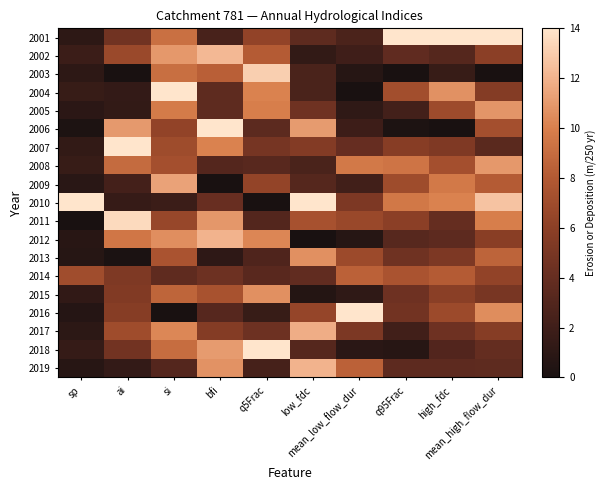

Which category has the highest value across all series?

q95Frac